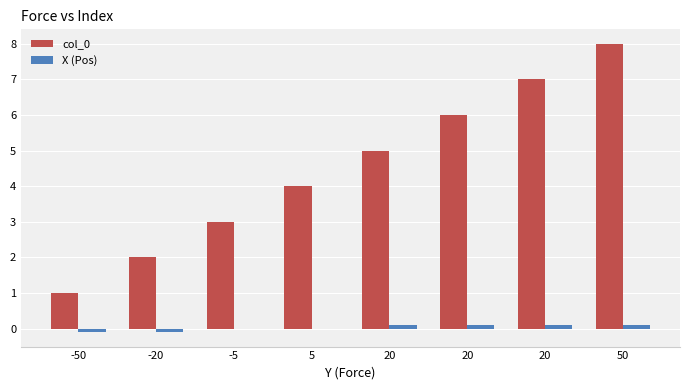

Count the number of categories in the chart.

8